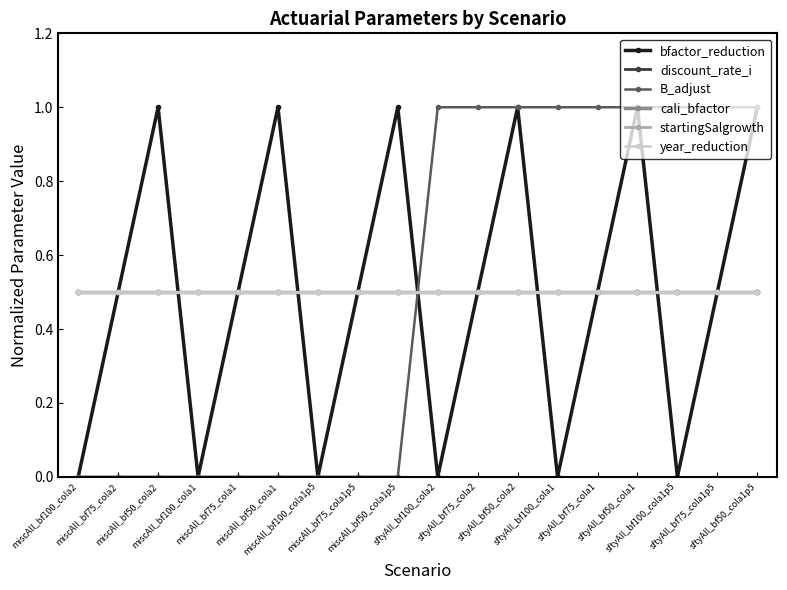

Does the chart have visible grid lines?

No